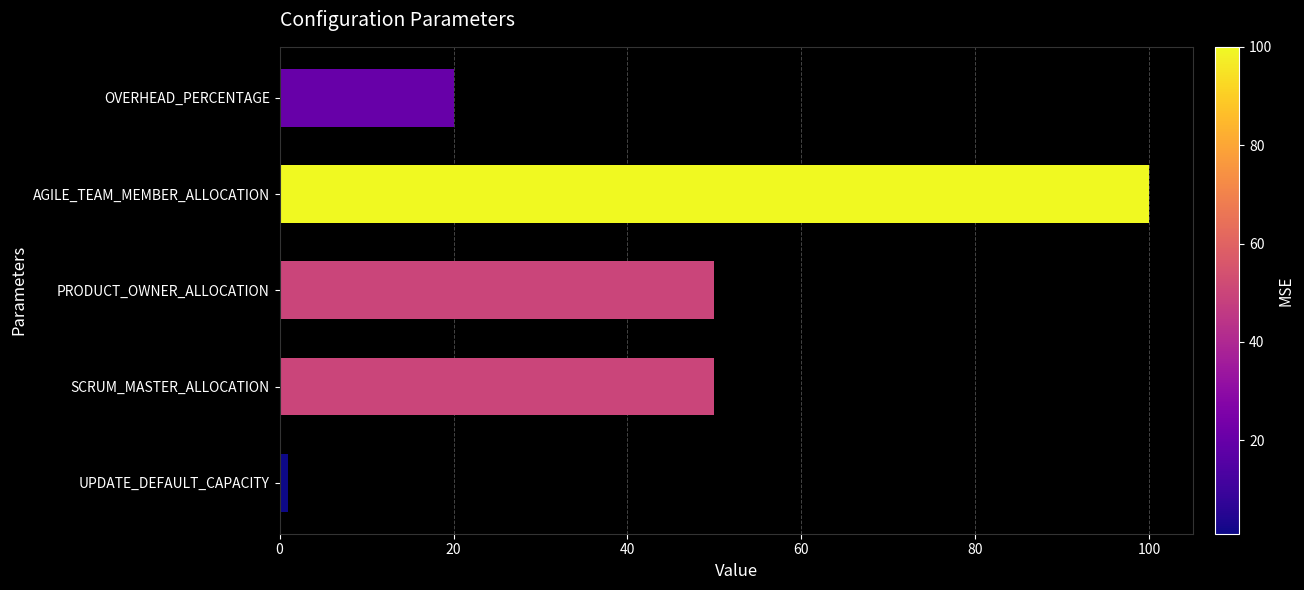

What is the difference between the maximum and second lowest values?

80